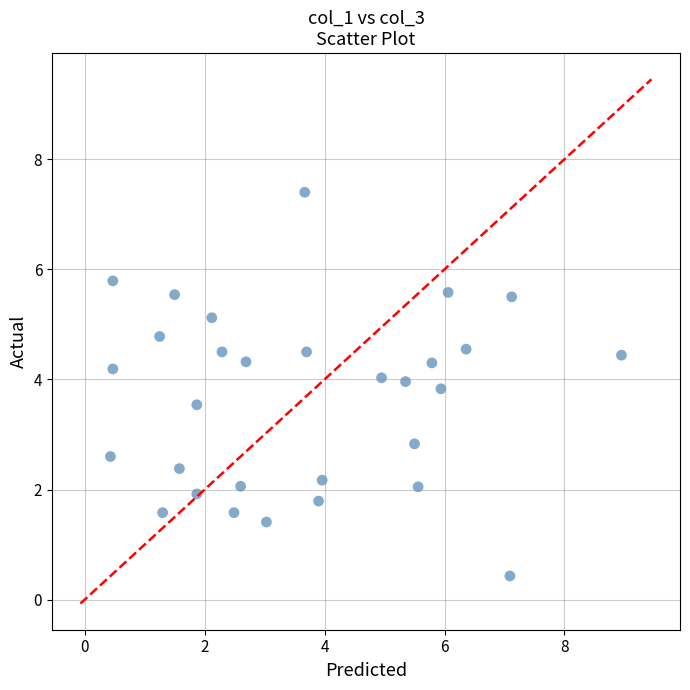

What Y value in the scatter plot is closest to 3?

2.8